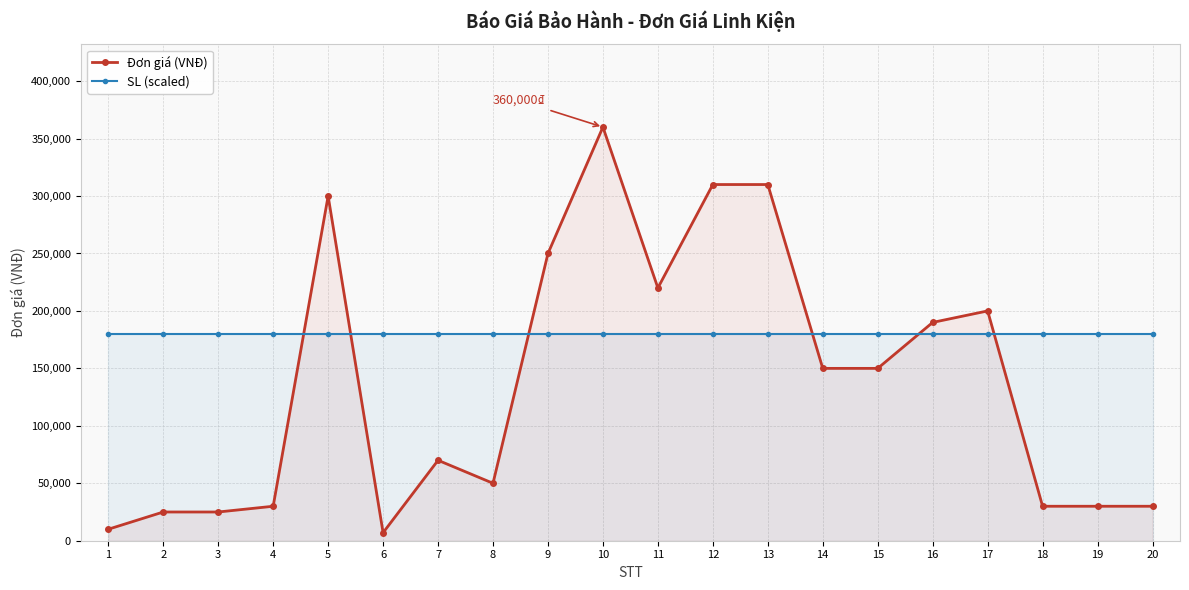

What is the sum of the Đơn giá (VNĐ) values at 13 and 9?

560000